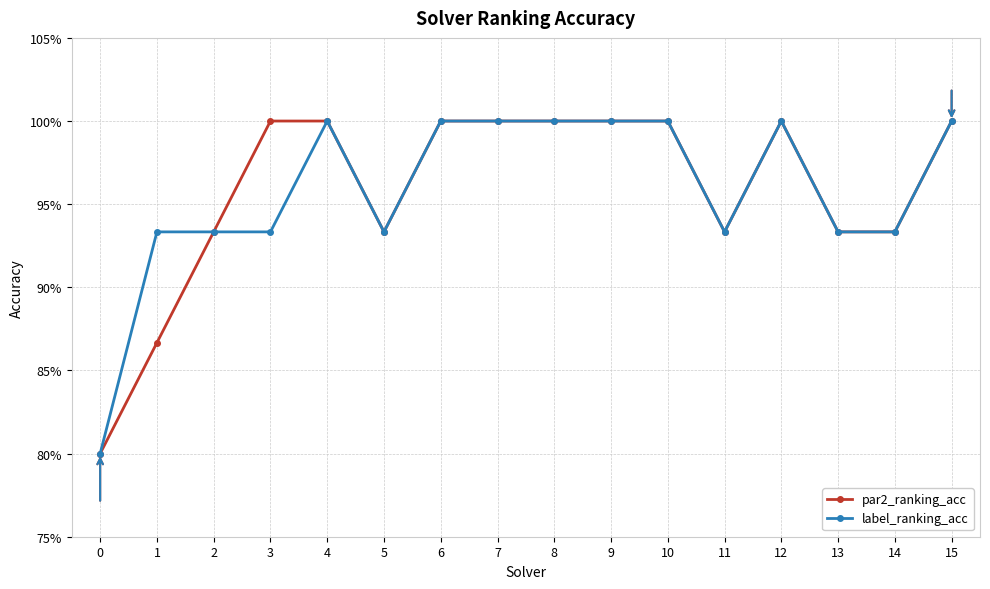

How many interior local valleys does the label_ranking_acc series have?

2